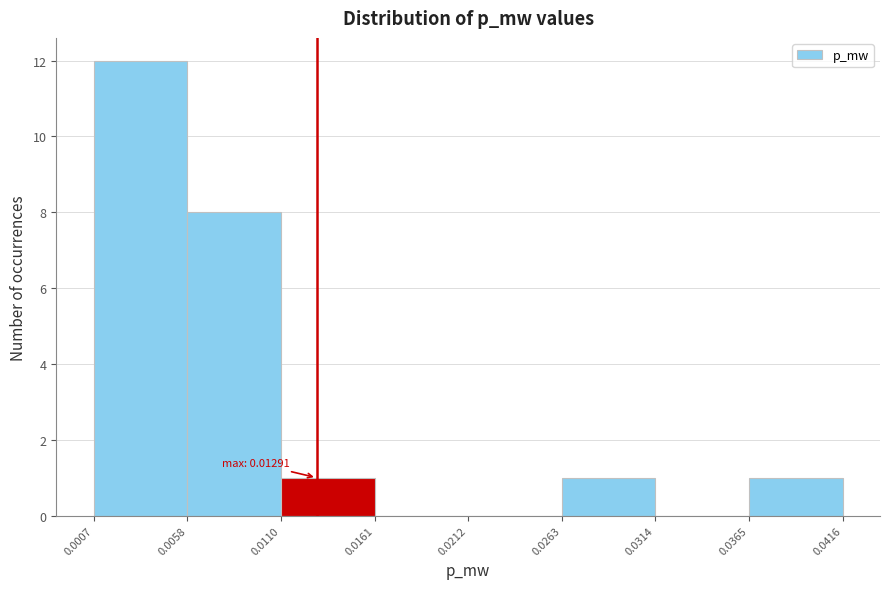

Which range on the x-axis has the tallest bar?

0.0007 to 0.0058